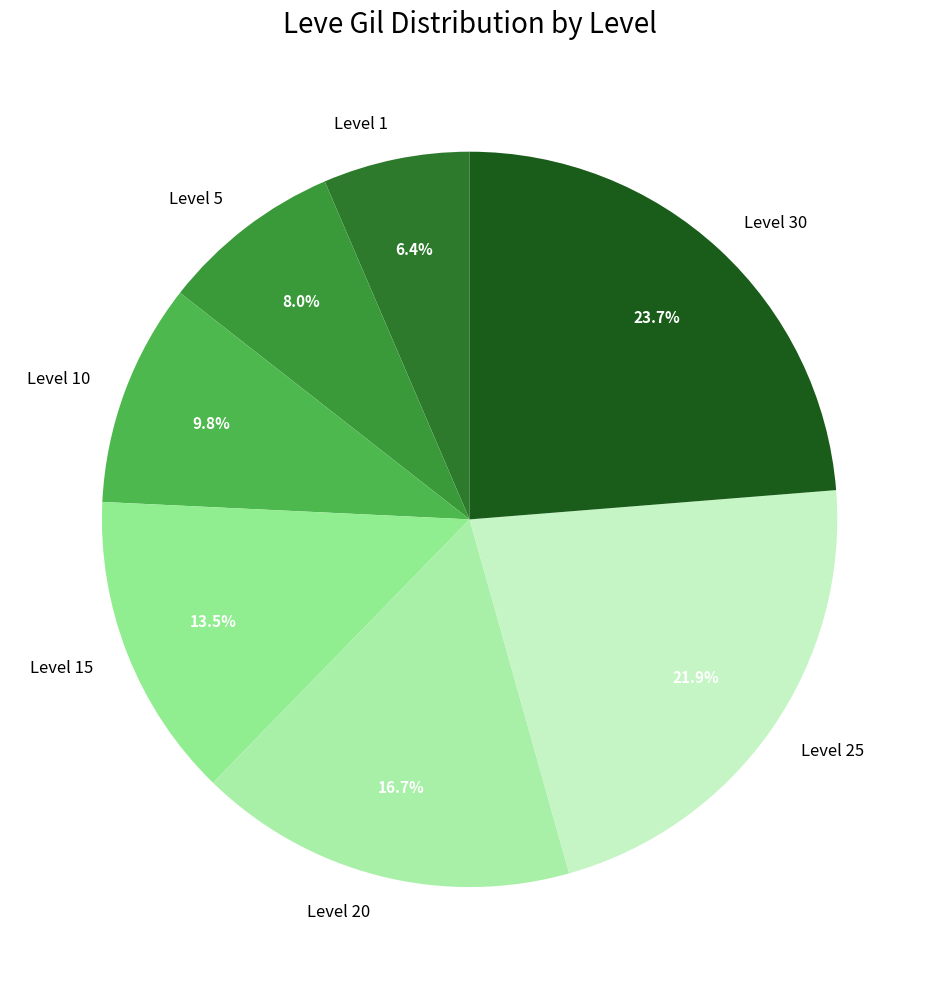

Is Level 25 the majority of the pie?

No